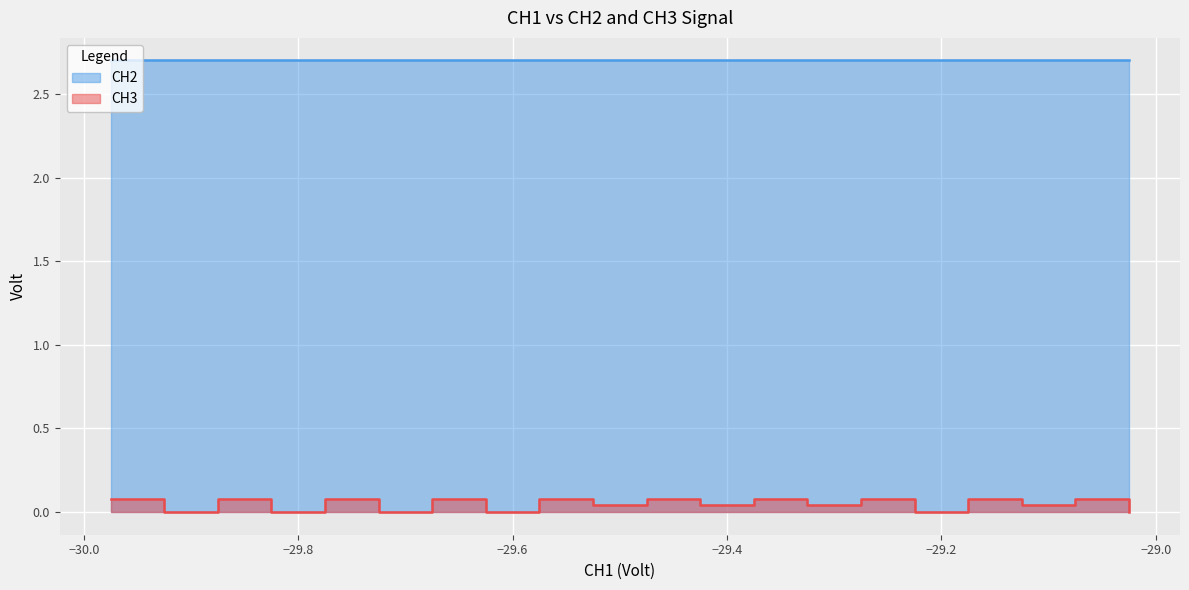

How many points are lower than both their immediate neighbors (excluding endpoints)?

9